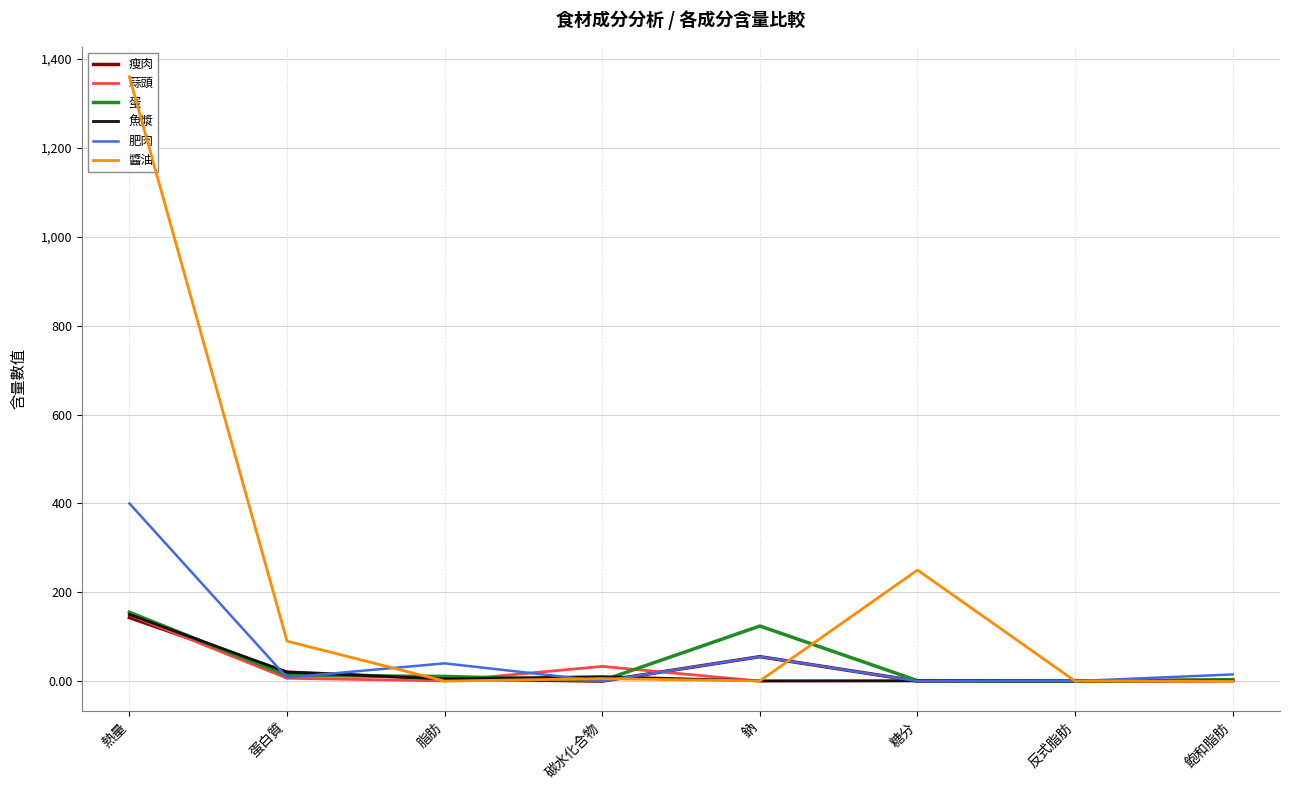

What is the label of the 5th point from the right?

碳水化合物